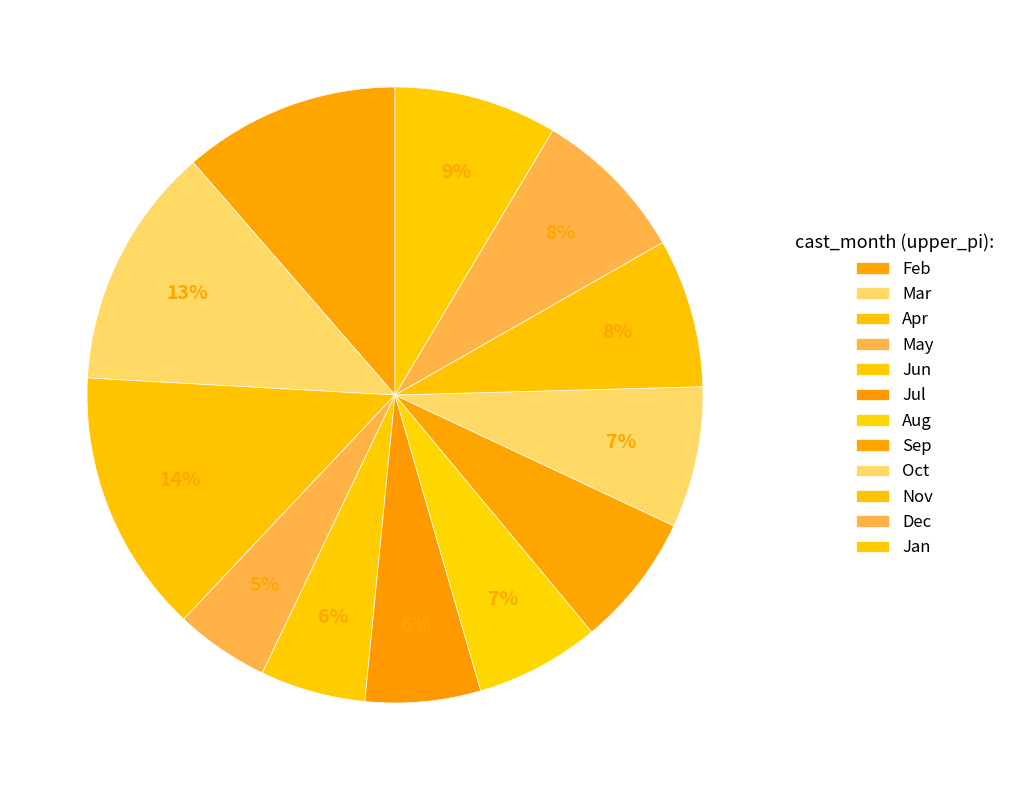

Is there any slice that represents more than half of the pie?

No